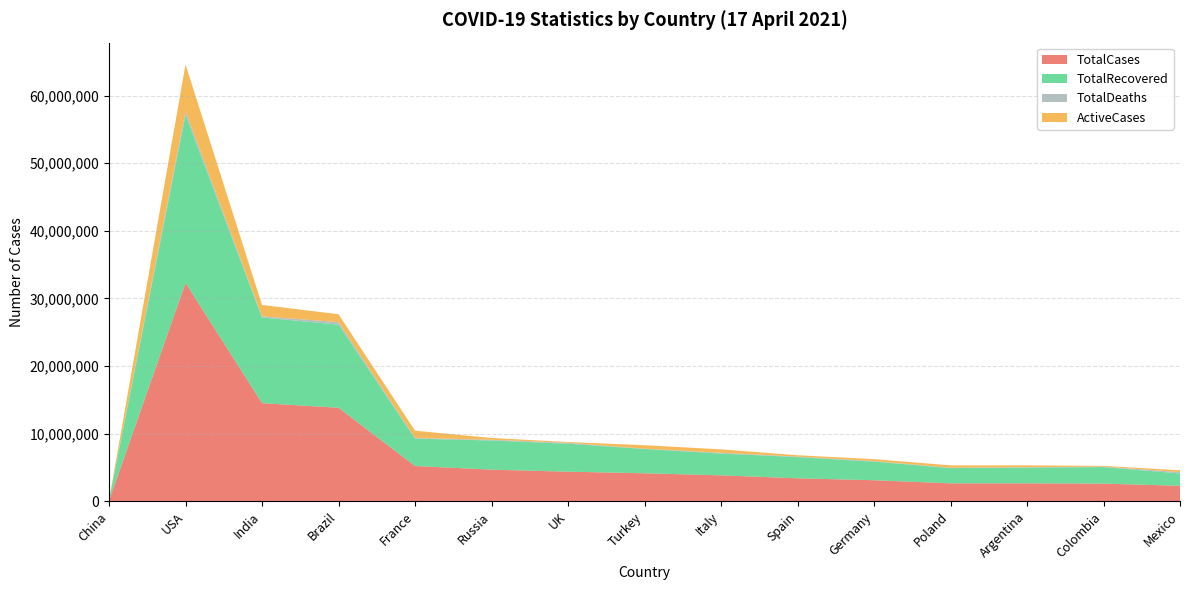

Reading left to right, extract all data points from this chart.

TotalCases: 90468	32305912	14521683	13834342	5224321	4684148	4383572	4150039	3842079	3407283	3116950	2660111	2658628	2619422	2295435
TotalRecovered: 85533	24836187	12666889	12298863	4046518	4310557	4139553	3591550	3218975	3129234	2752000	2255232	2324107	2442453	1820959
TotalDeaths: 4636	579942	175673	369024	100404	104795	127225	35320	116366	76981	80387	61209	59084	67564	211213
ActiveCases: 299	6889783	1679121	1166455	1077399	268796	116794	523169	506738	201068	284563	343670	275437	109405	263263